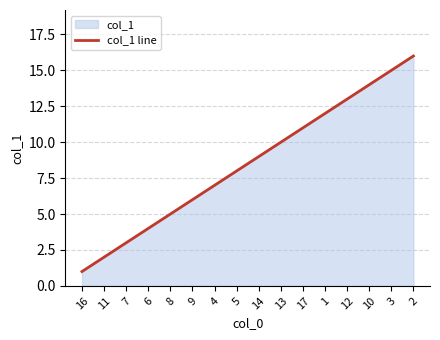

The chart shows a value of 20 at 1. True or false?

False